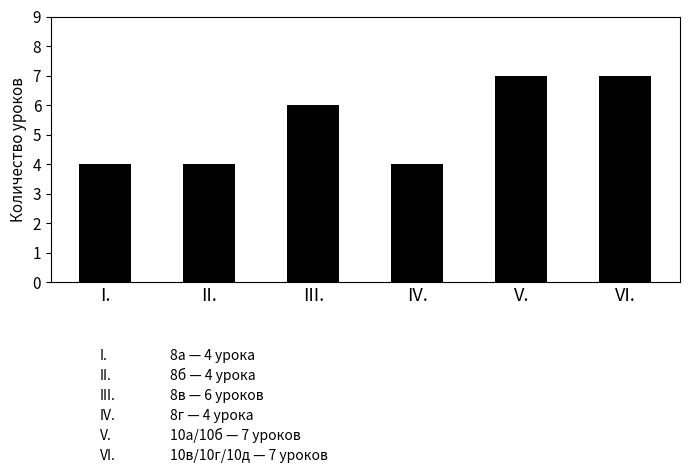

Reading left to right, list all the values displayed in this chart.

4	4	6	4	7	7